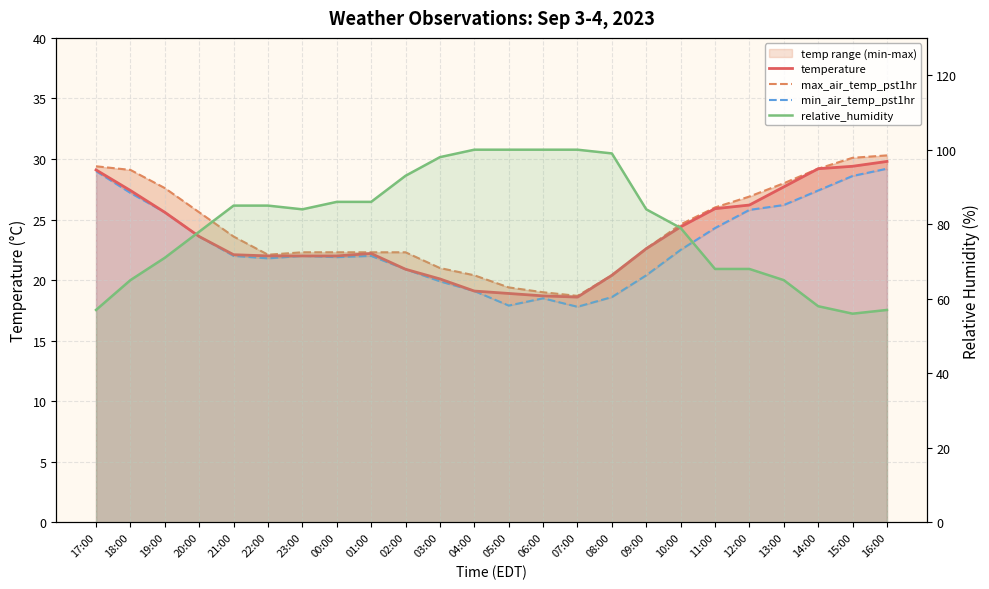

Reading left to right, what are all the values shown in this chart?

temperature: 29.1	27.4	25.6	23.6	22.1	22.0	22.0	22.0	22.2	20.9	20.1	19.1	18.9	18.7	18.6	20.4	22.6	24.4	25.9	26.2	27.7	29.2	29.4	29.8
max_air_temp_pst1hr: 29.4	29.1	27.6	25.6	23.6	22.1	22.3	22.3	22.3	22.3	21.0	20.4	19.4	19.0	18.7	20.4	22.6	24.6	26.0	26.9	28.0	29.2	30.1	30.3
min_air_temp_pst1hr: 29.0	27.2	25.6	23.6	22.0	21.8	22.0	21.9	22.0	20.9	19.9	19.1	17.9	18.5	17.8	18.6	20.4	22.5	24.3	25.8	26.2	27.4	28.6	29.2
relative_humidity: 57.0	65.0	71.0	78.0	85.0	85.0	84.0	86.0	86.0	93.0	98.0	100.0	100.0	100.0	100.0	99.0	84.0	79.0	68.0	68.0	65.0	58.0	56.0	57.0